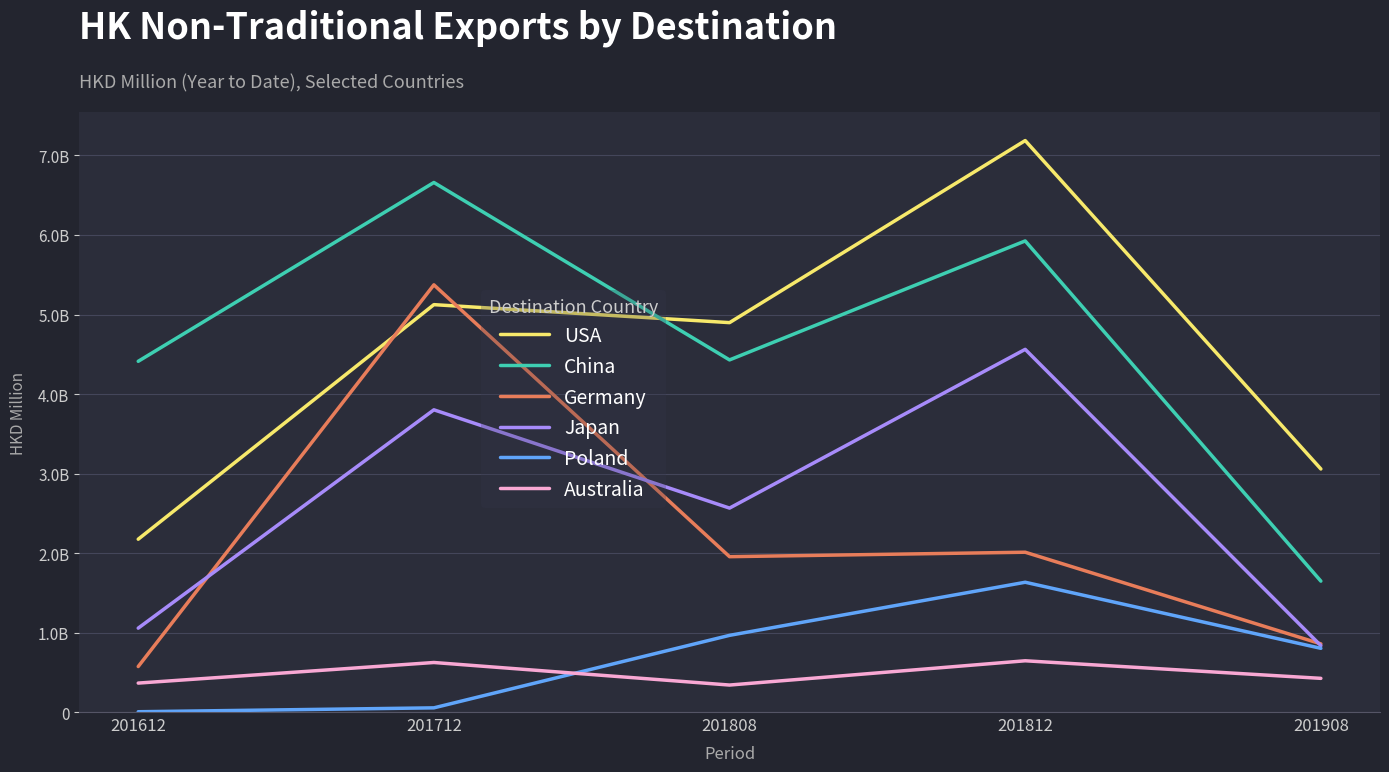

At how many categories does at least one series exceed 5008?

2